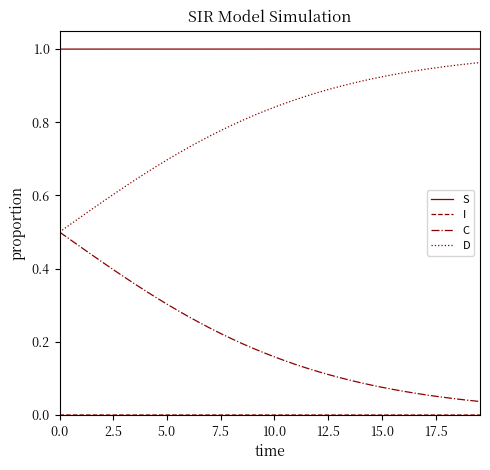

Which series has the largest total across all categories?

S